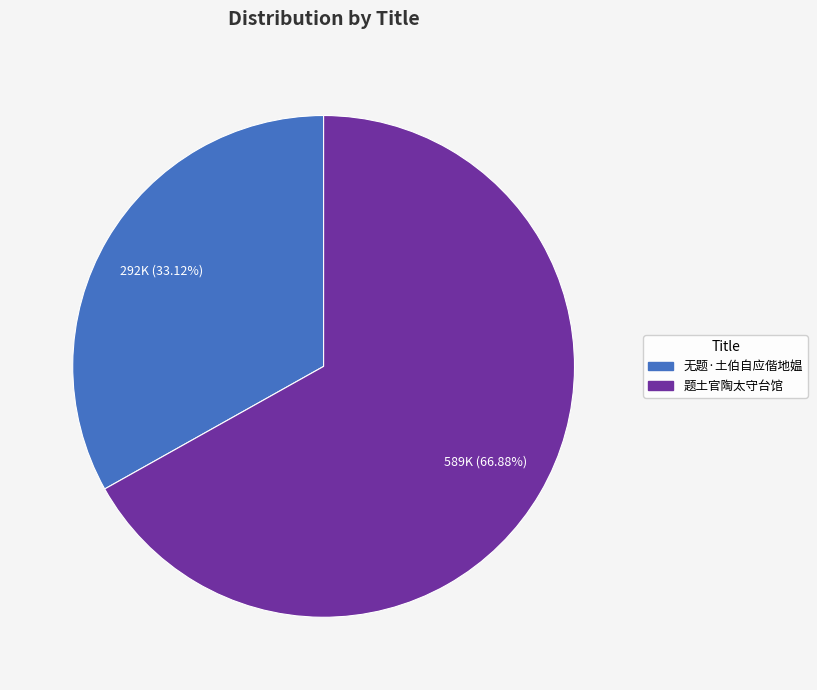

Which has a higher value, 无题·土伯自应偕地媪 or 题土官陶太守台馆?

题土官陶太守台馆